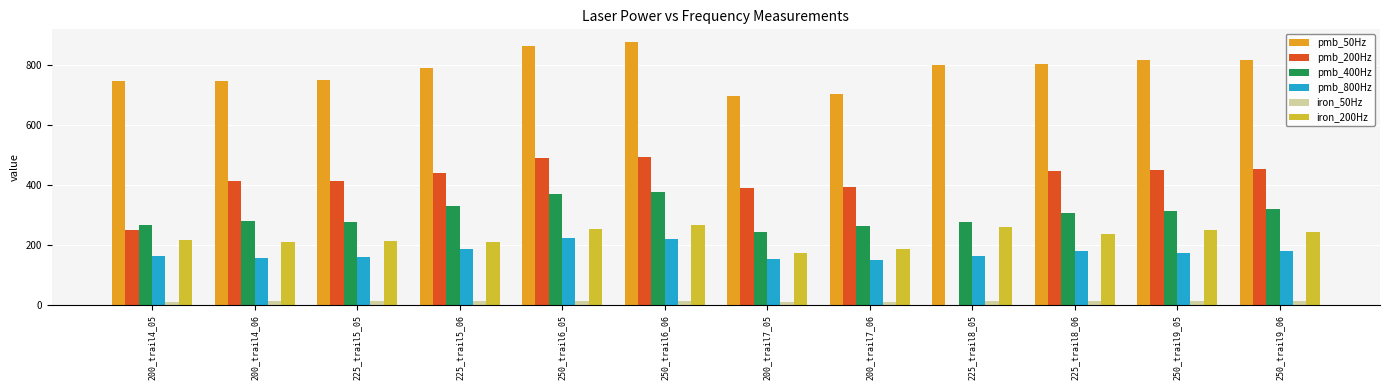

The pmb_200Hz series shows 630.6 at 200_trail7_05. True or false?

False